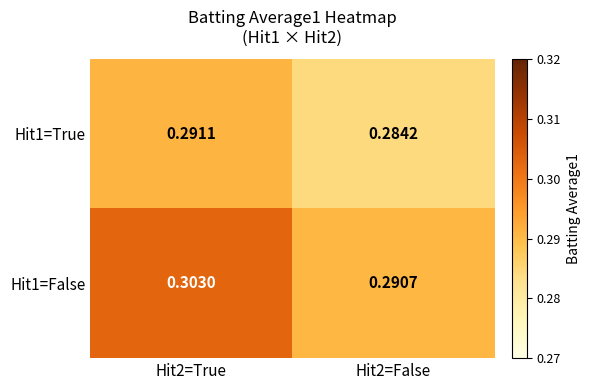

Is the value of Hit1=True at Hit2=True greater than the value of Hit1=False at Hit2=True?

No